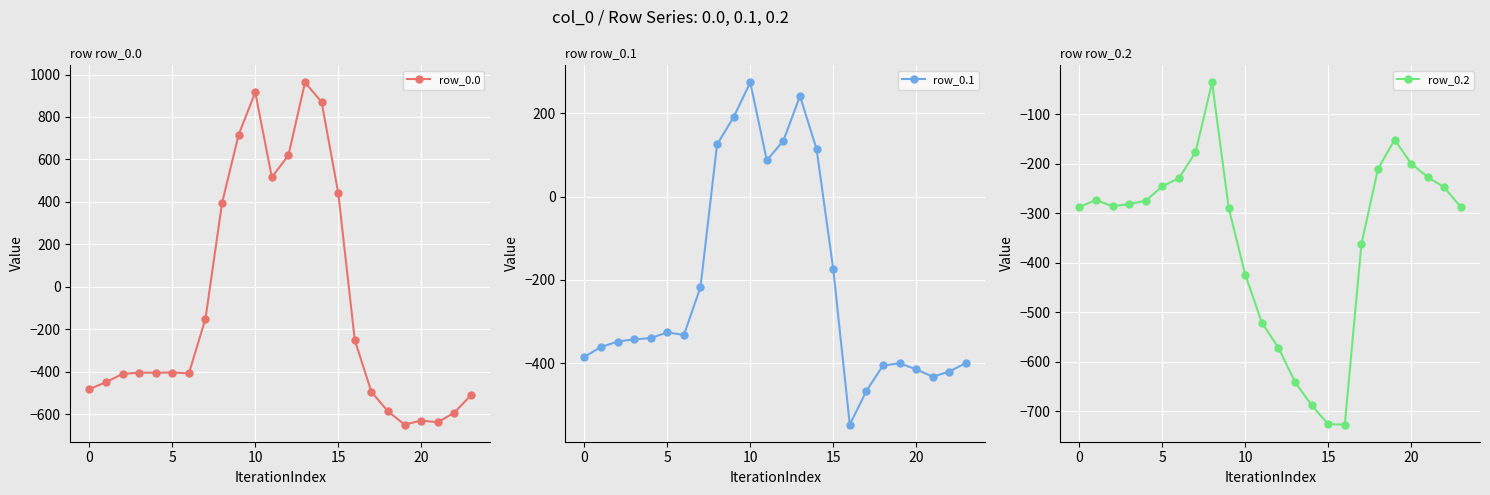

What is the value of the row_0.2 point at the 1st from the left?

-287.1